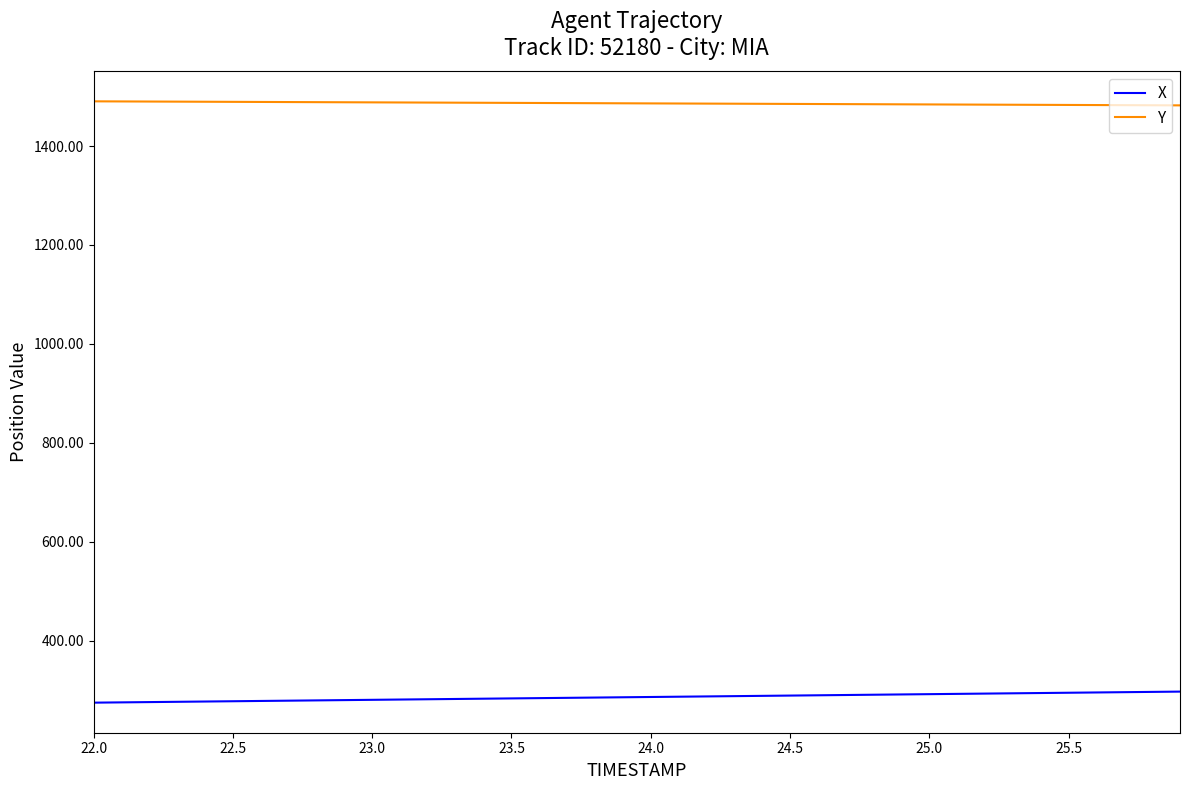

What are all the series names shown in the legend?

X, Y